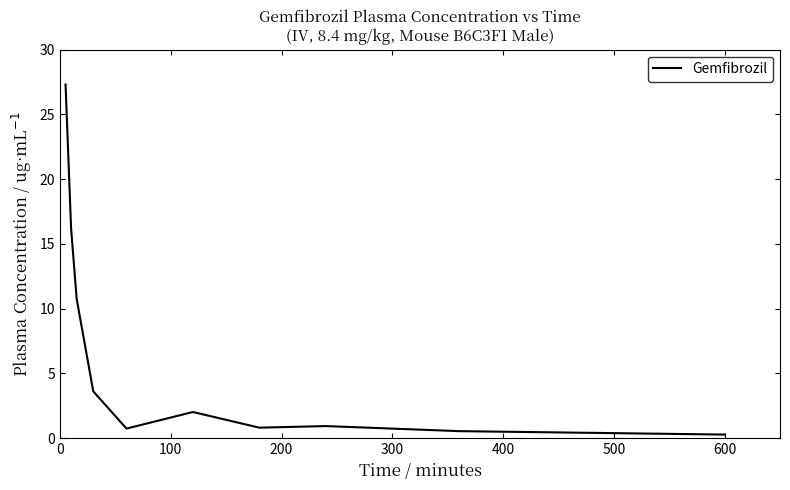

What is the maximum value shown in the chart?

27.3